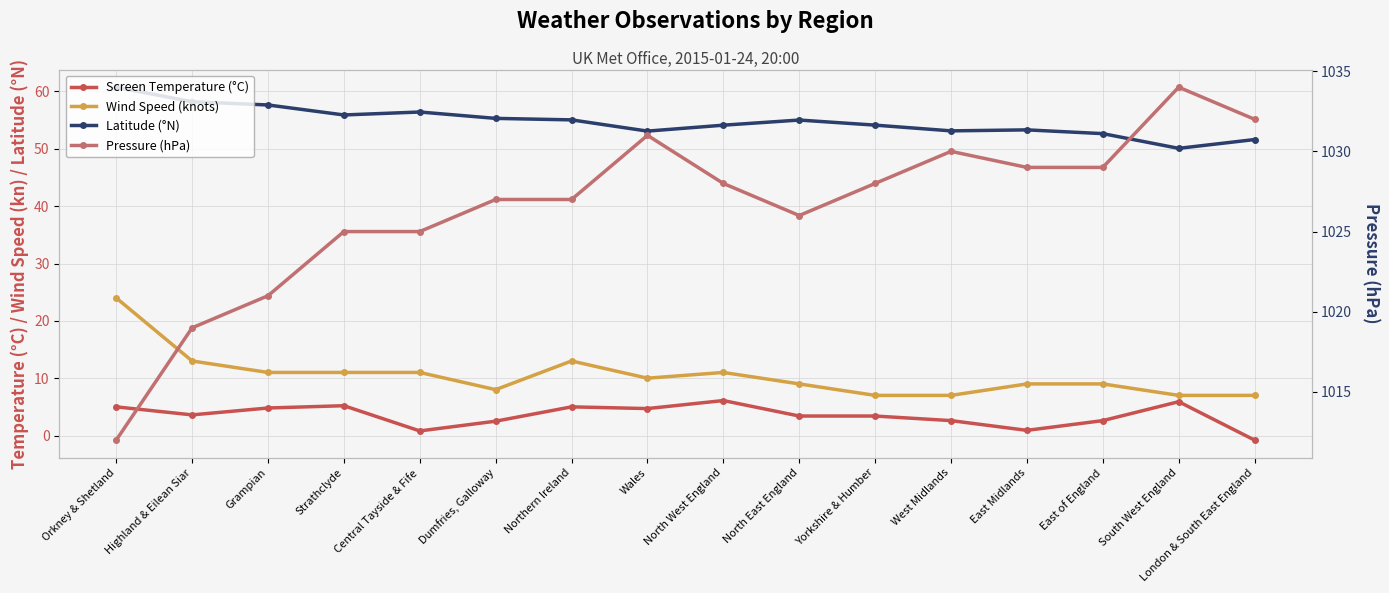

List the series in order of their peak value, lowest first.

Screen Temperature (°C), Wind Speed (knots), Latitude (°N), Pressure (hPa)